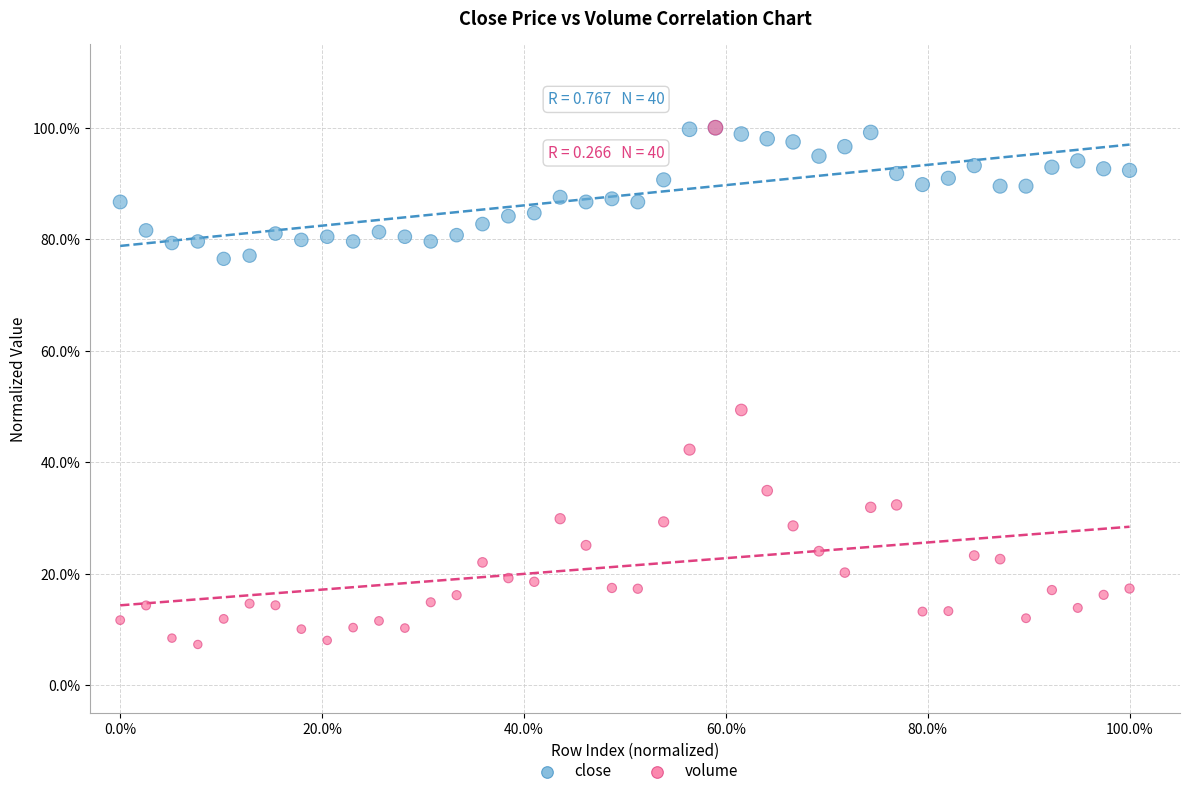

What are all the series names shown in the legend?

close, volume